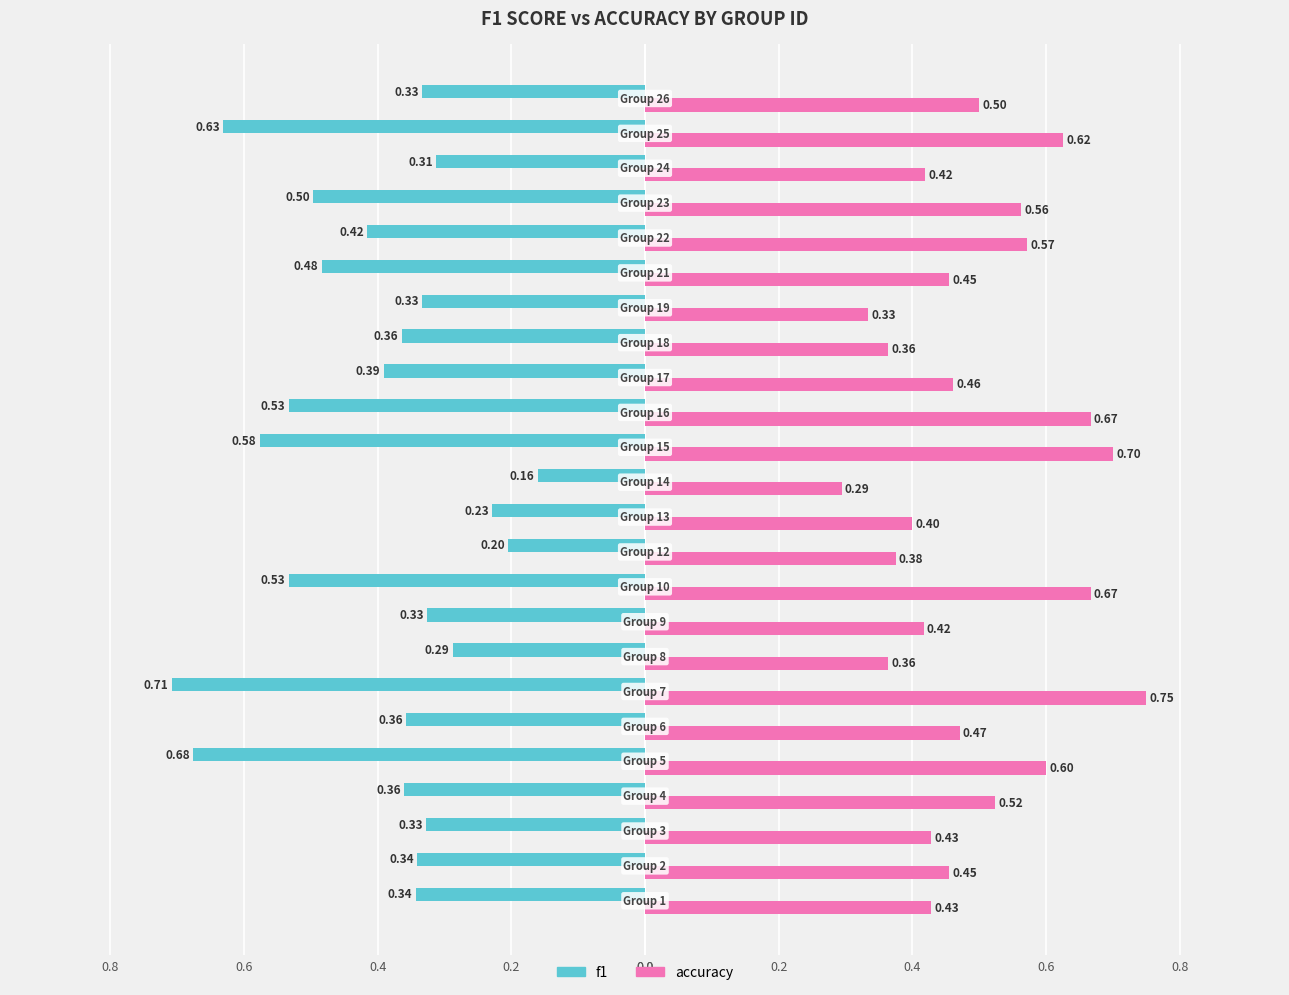

What are all the series names shown in the legend?

f1, accuracy